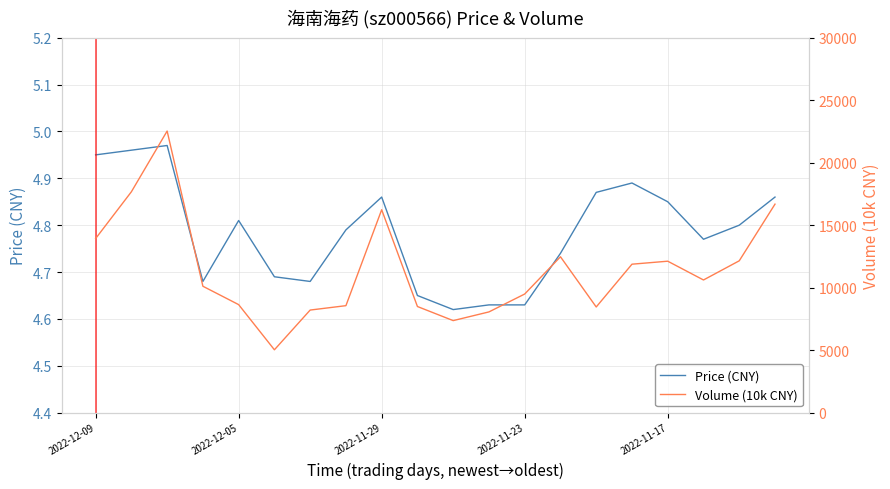

The value of Price (CNY) at 2022-11-23 is 6.2. True or false?

False